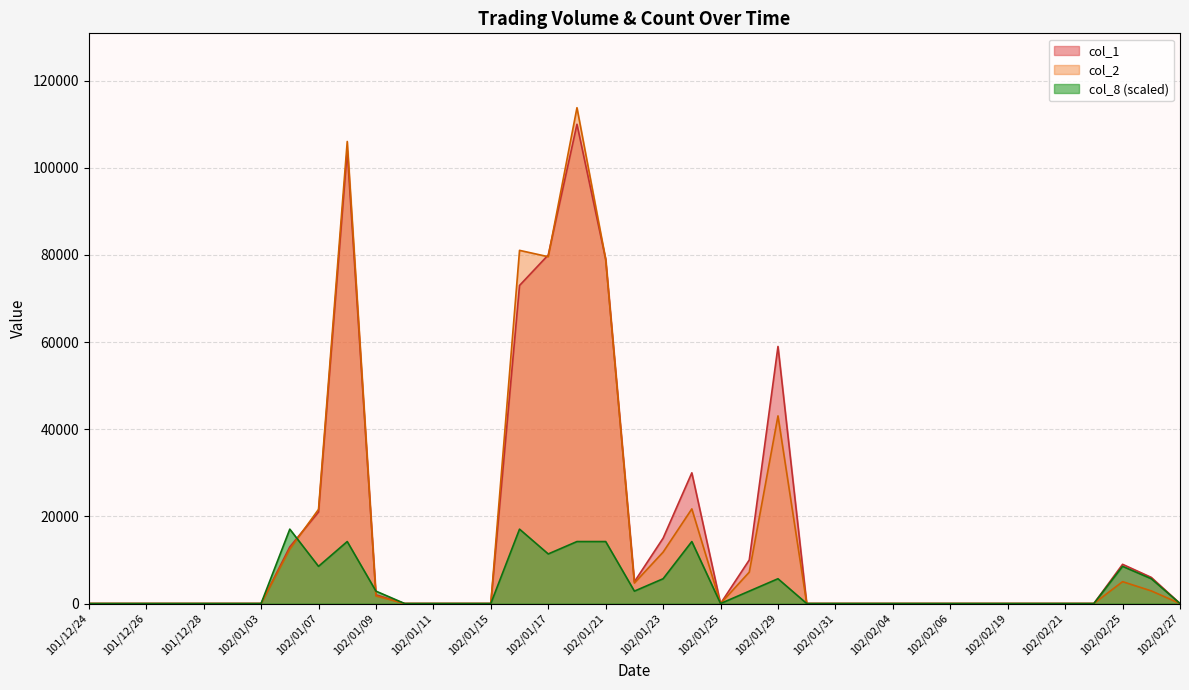

Which series has the largest range (max minus min)?

col_2